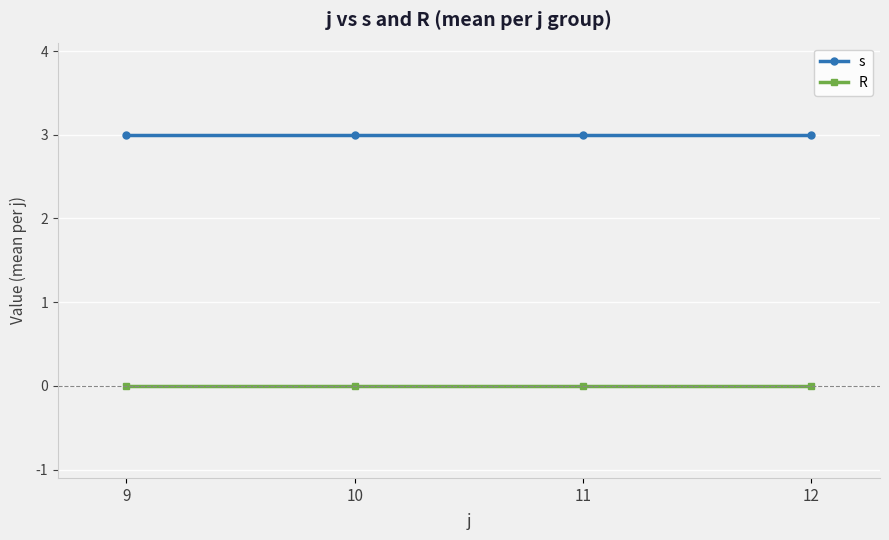

Reading right to left, transcribe all the data shown in this chart.

s: 3	3	3	3
R: 0	0	0	0